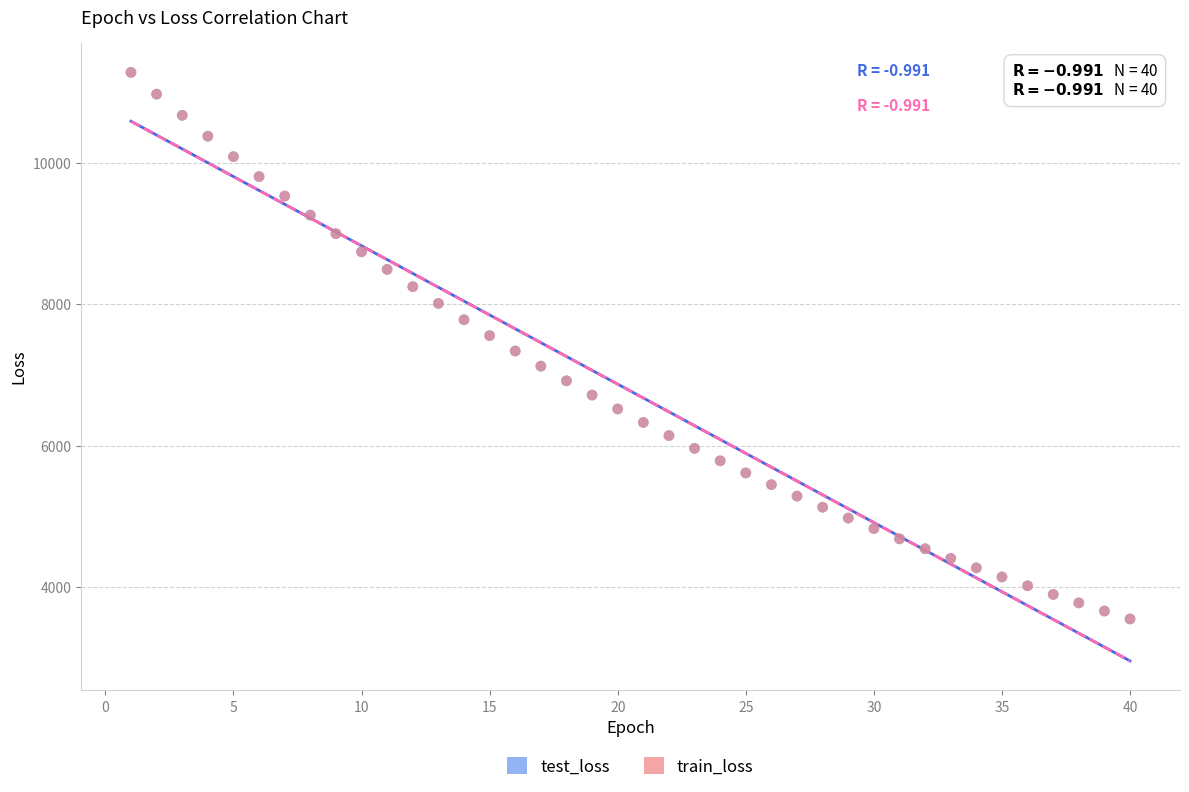

Which series has the widest spread of Y values?

test_loss